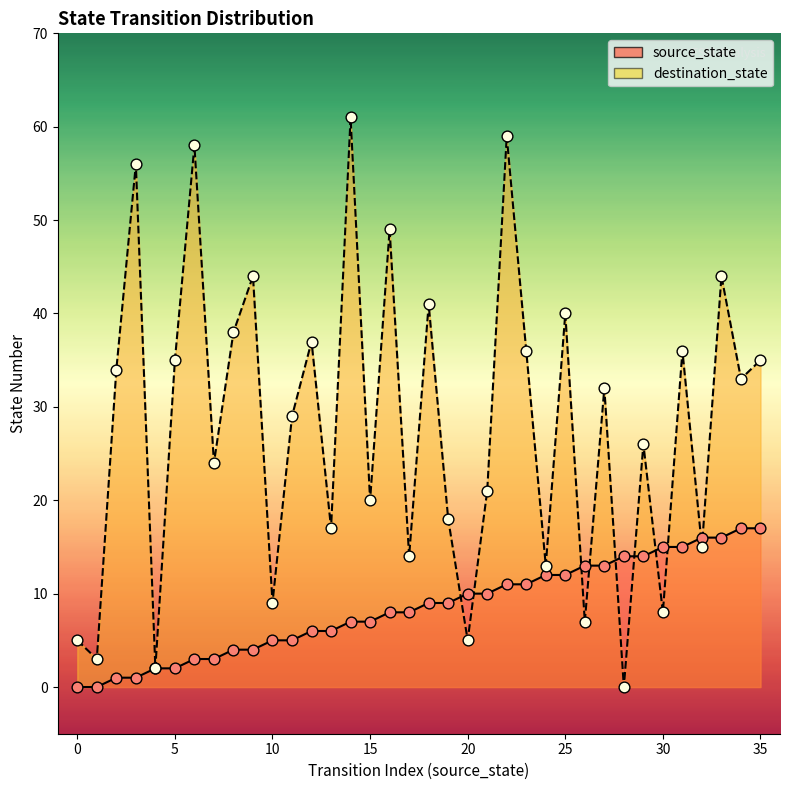

At which category is the sum across all series the highest?

22